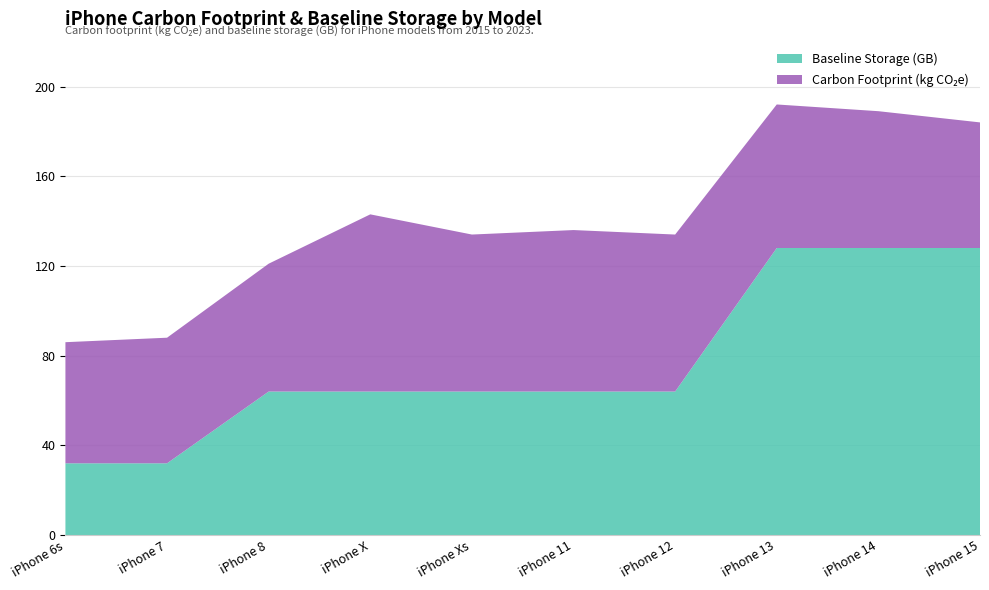

Reading left to right, transcribe all the data shown in this chart.

Baseline Storage: iPhone 6s=32	iPhone 7=32	iPhone 8=64	iPhone X=64	iPhone Xs=64	iPhone 11=64	iPhone 12=64	iPhone 13=128	iPhone 14=128	iPhone 15=128
Carbon Footprint: iPhone 6s=54	iPhone 7=56	iPhone 8=57	iPhone X=79	iPhone Xs=70	iPhone 11=72	iPhone 12=70	iPhone 13=64	iPhone 14=61	iPhone 15=56